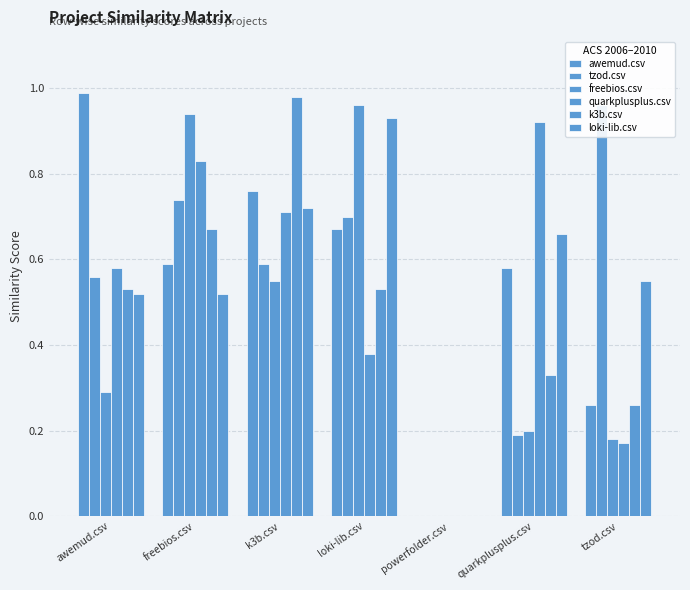

What is the difference between the maximum and minimum values in the loki-lib.csv series?

0.9